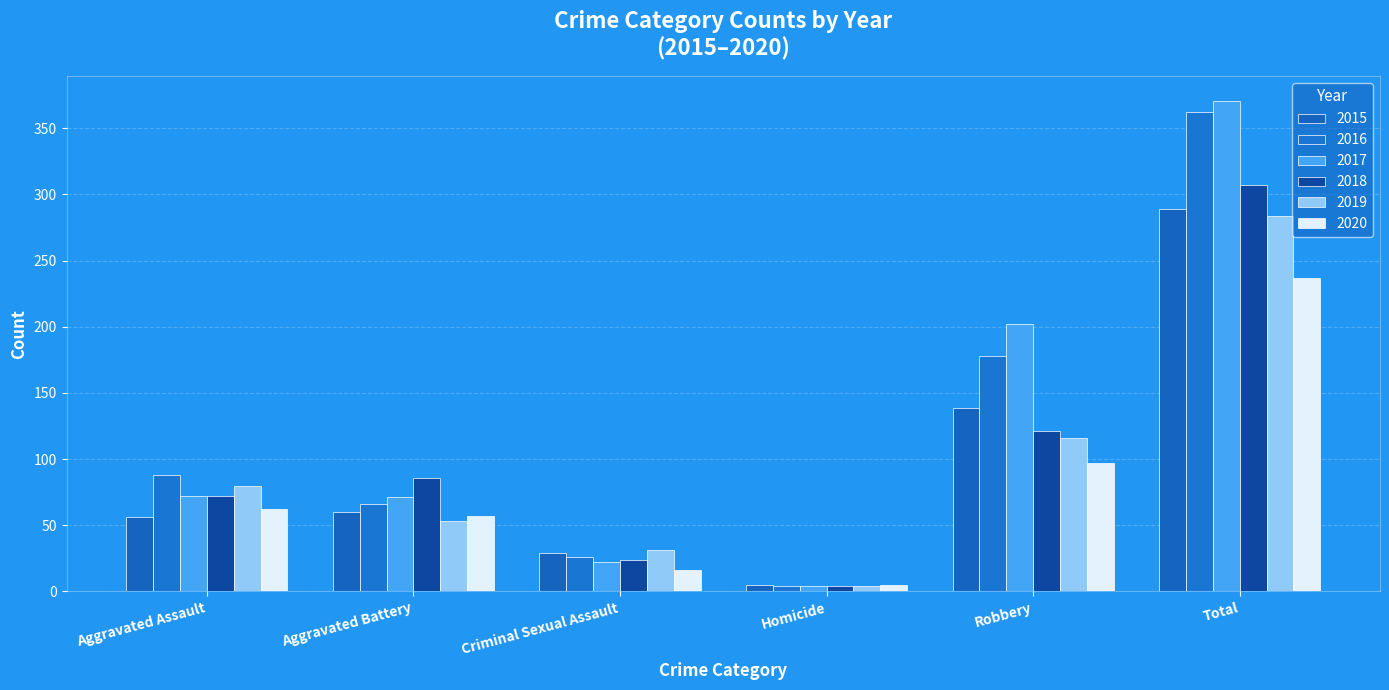

At which label does 2017 first exceed 72?

Robbery